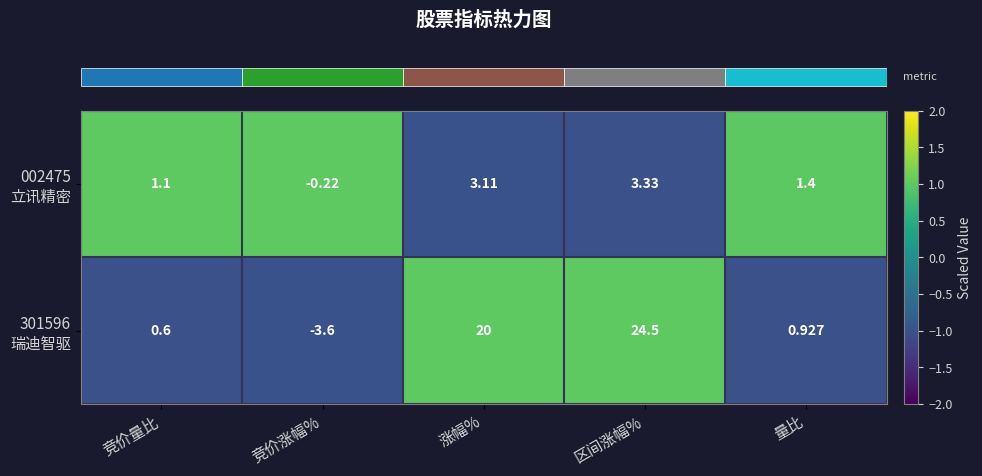

What is the maximum value shown in the chart?

24.5